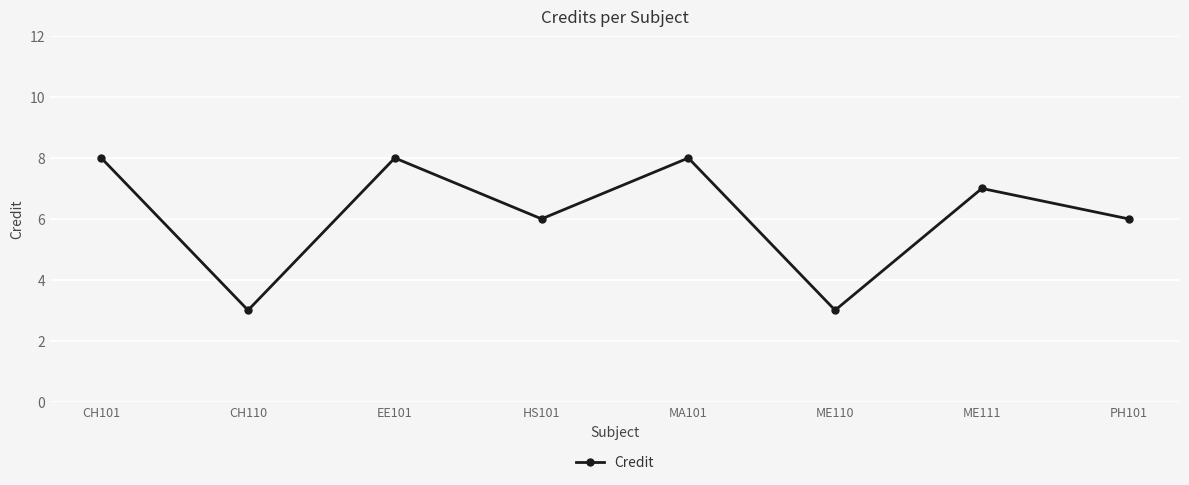

How many points are higher than both their immediate neighbors (excluding endpoints)?

3